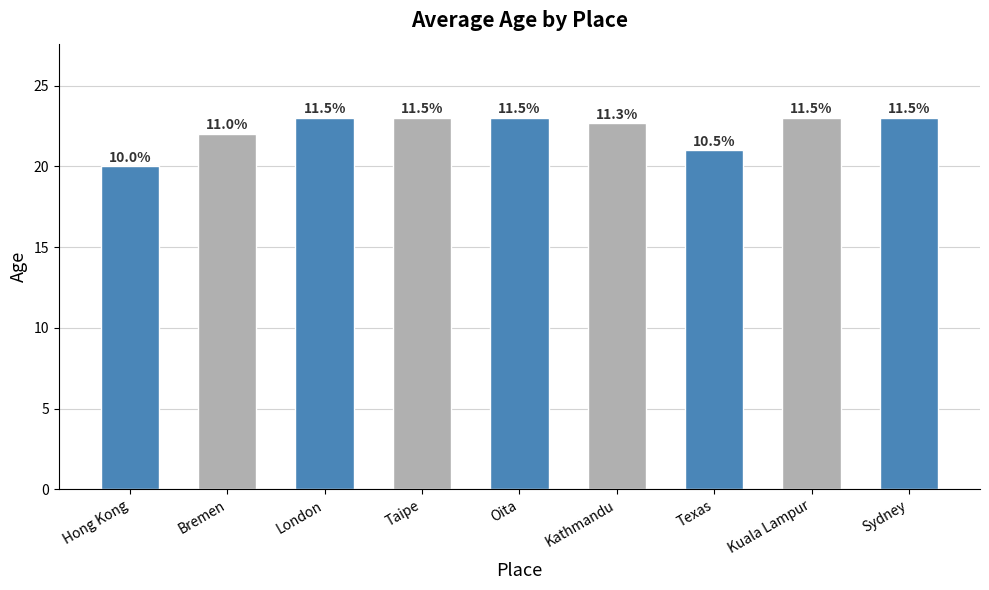

Rank the categories by value from lowest to highest.

Hong Kong, Texas, Bremen, Kathmandu, London, Taipe, Oita, Kuala Lampur, Sydney